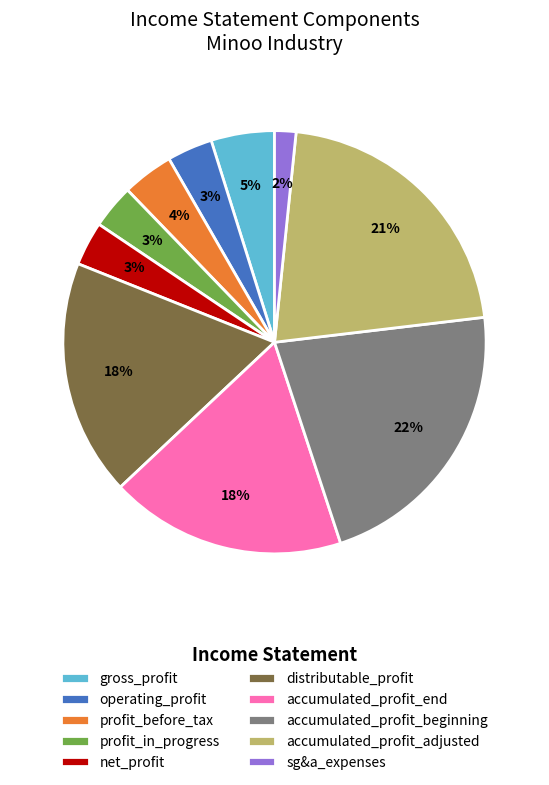

Do distributable_profit and operating_profit together represent more than half of the pie?

No